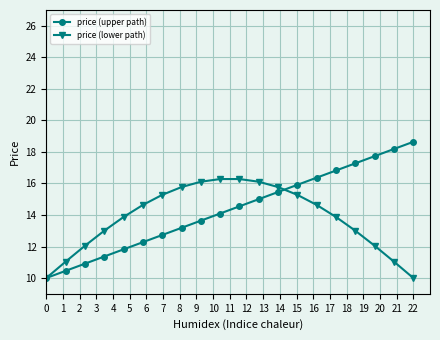

What is the average value of the price (lower path) series?

13.8